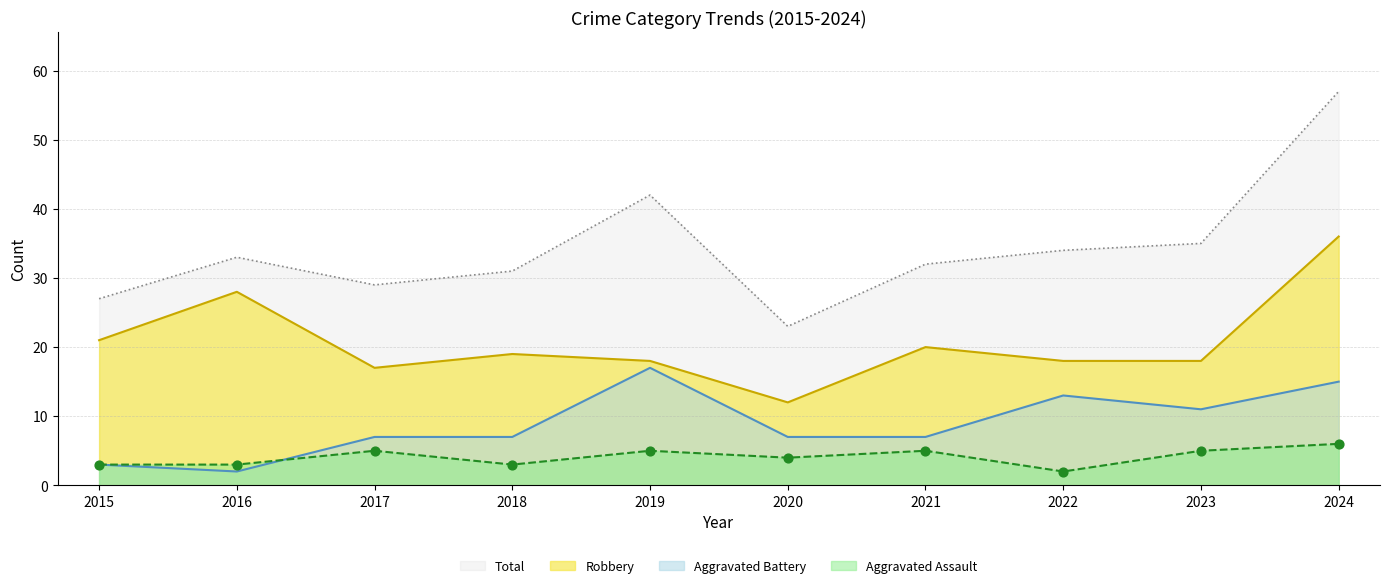

Which series has the largest total across all categories?

Total